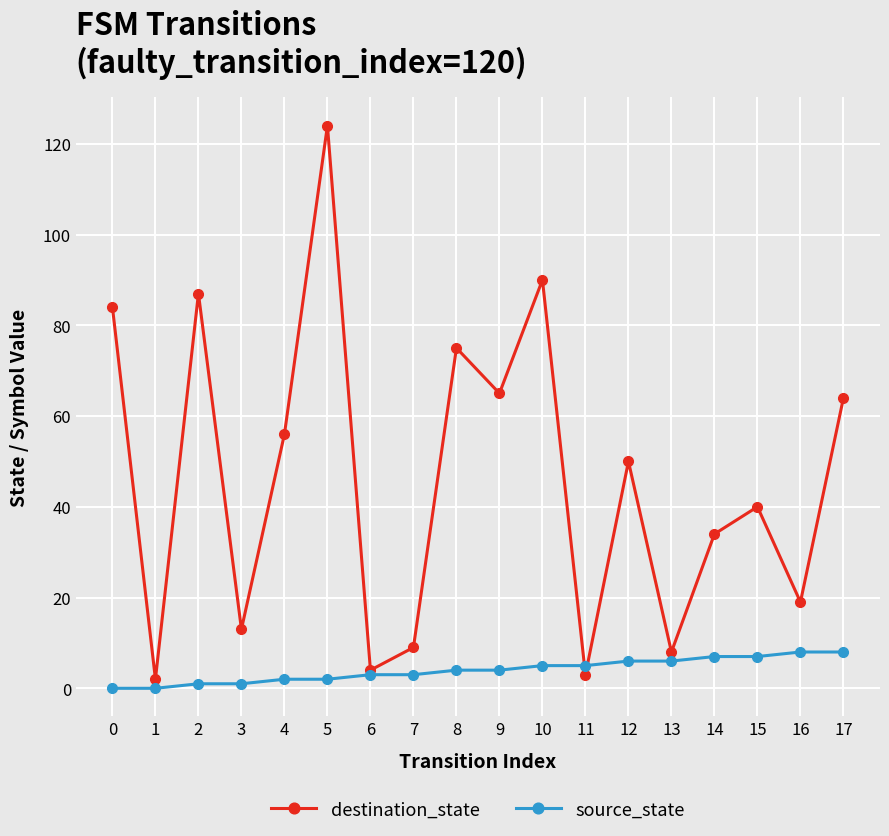

At how many categories does at least one series exceed 54?

8